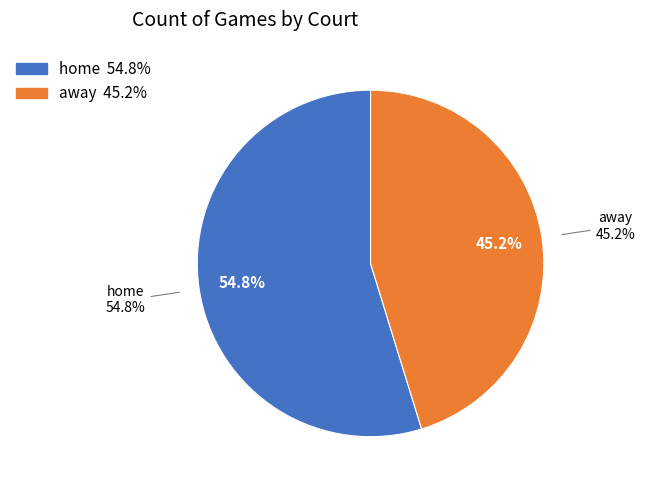

What is the total percentage of away and home?

100.0%